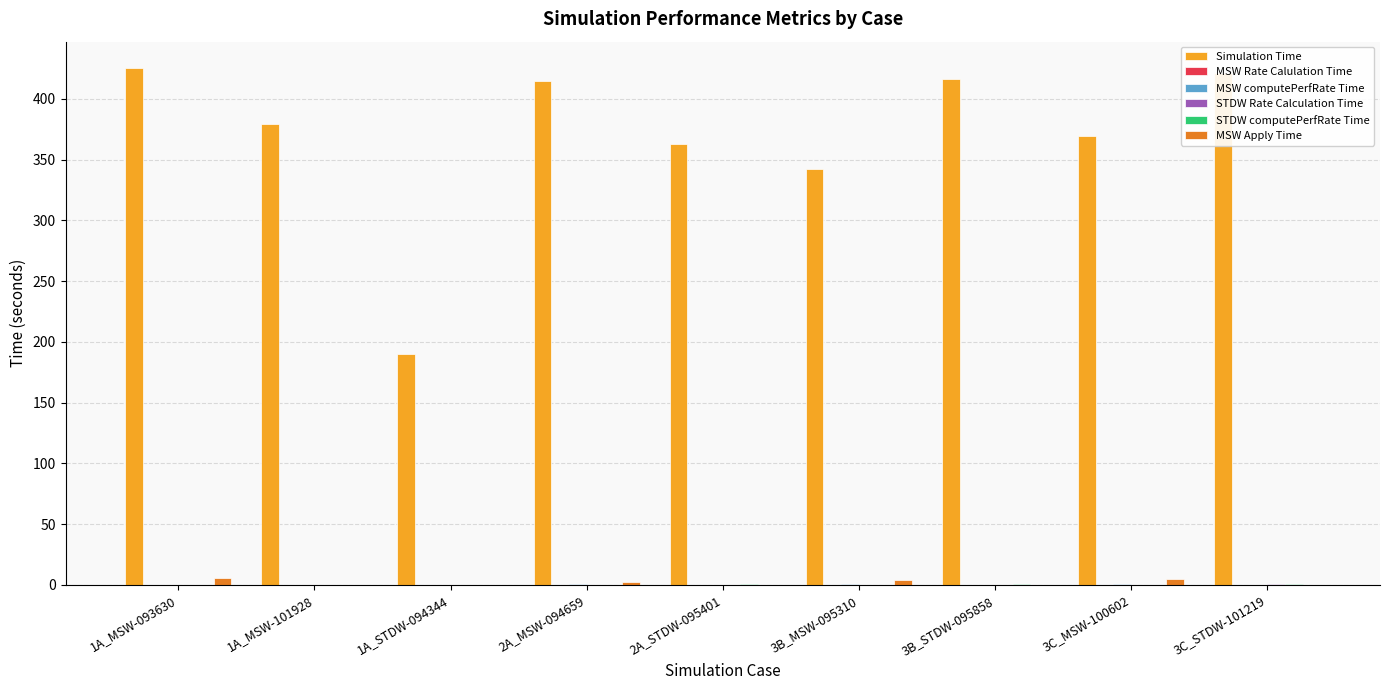

Which series has the largest total across all categories?

Simulation Time